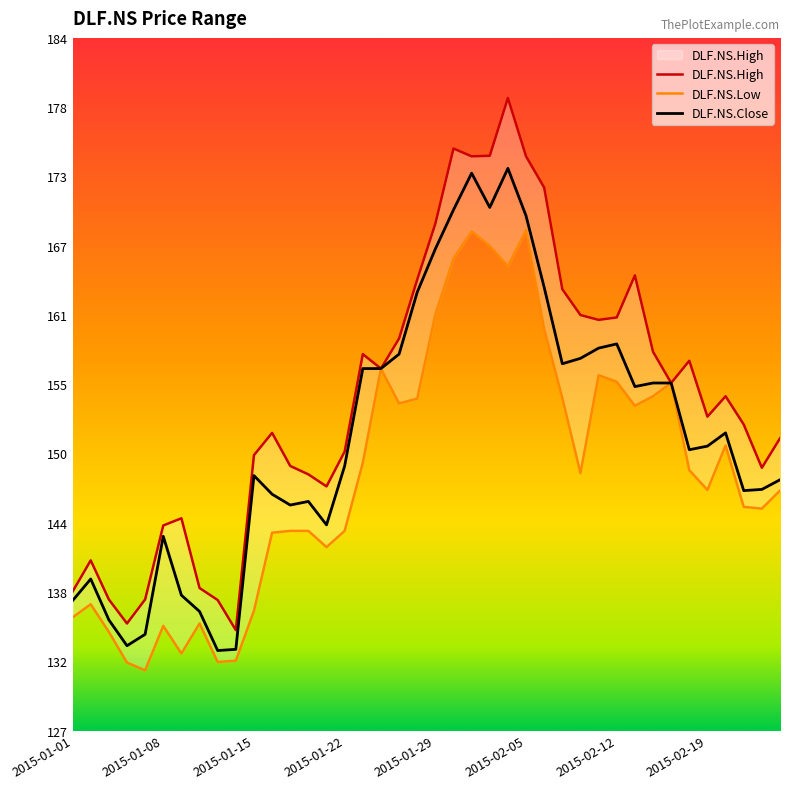

What is the sum of the DLF.NS.Close values at 2015-02-12 and 2015-01-23?

315.4